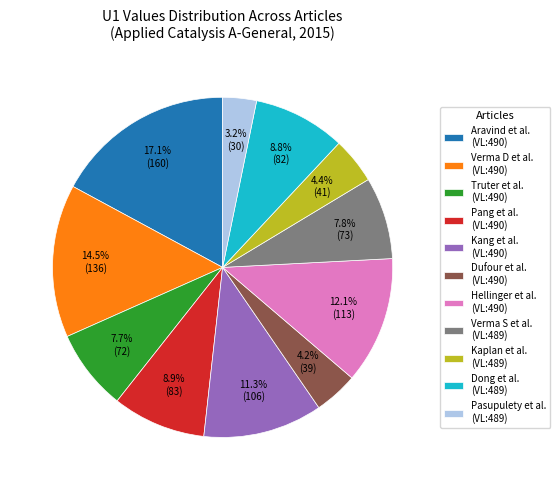

Between Kaplan et al. (VL:489) and Dong et al. (VL:489), which is larger?

Dong et al. (VL:489)